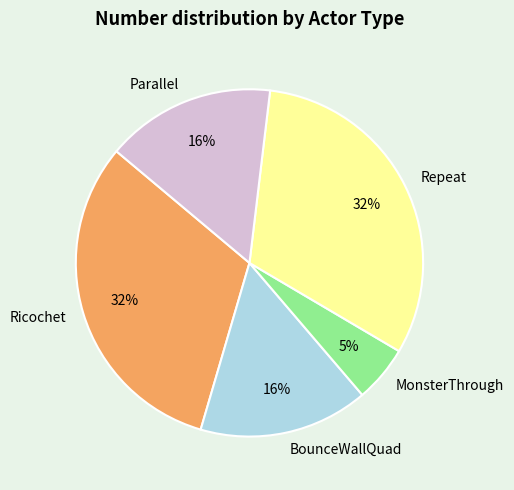

Do Repeat and BounceWallQuad together represent more than half of the pie?

No